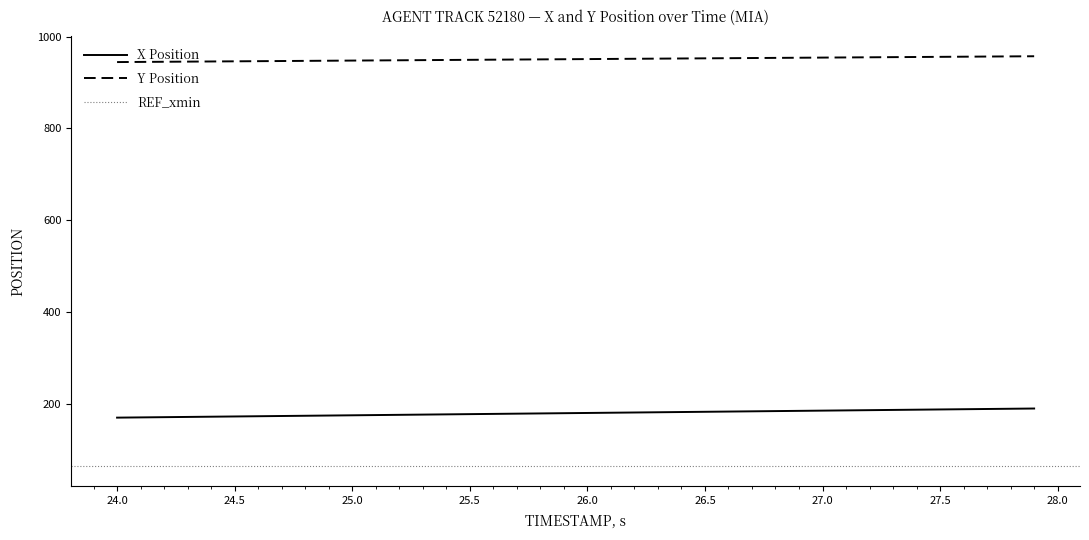

True or false: Y Position and X Position intersect in this chart.

False